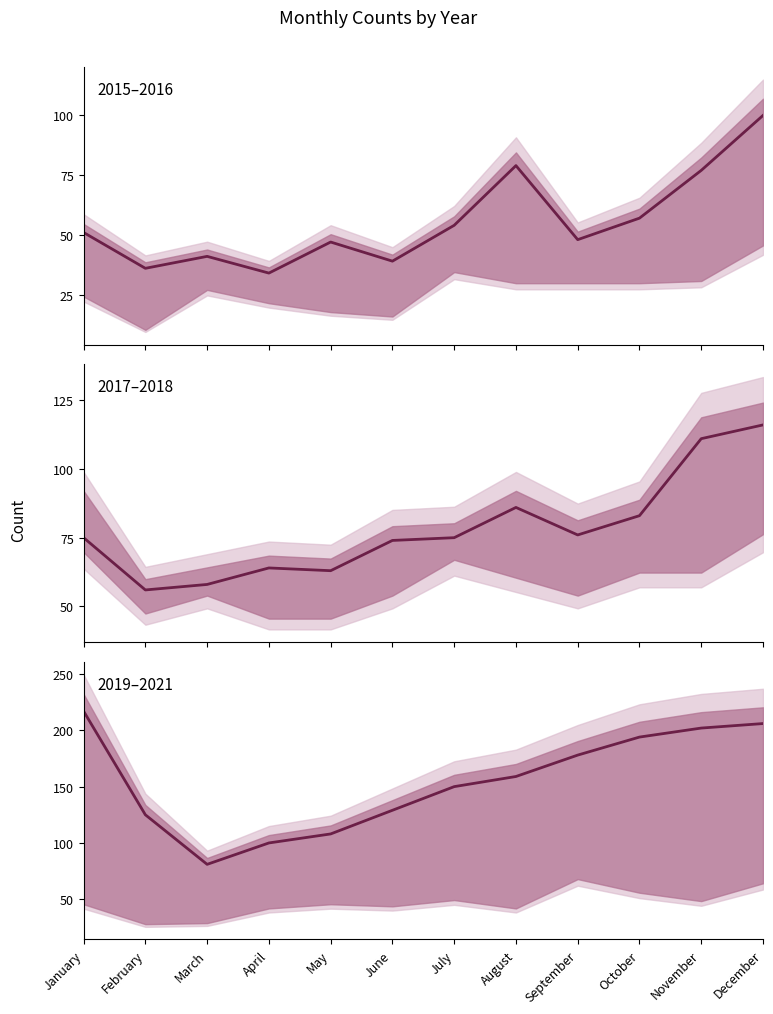

What is the difference between the second highest and second lowest values in the 2016 series?

43